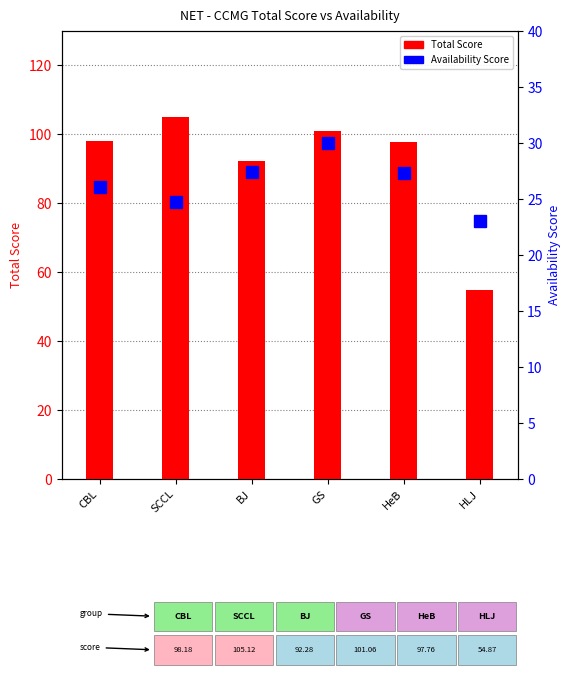

What is the difference between the second highest and second lowest values in the Total Score series?

8.8